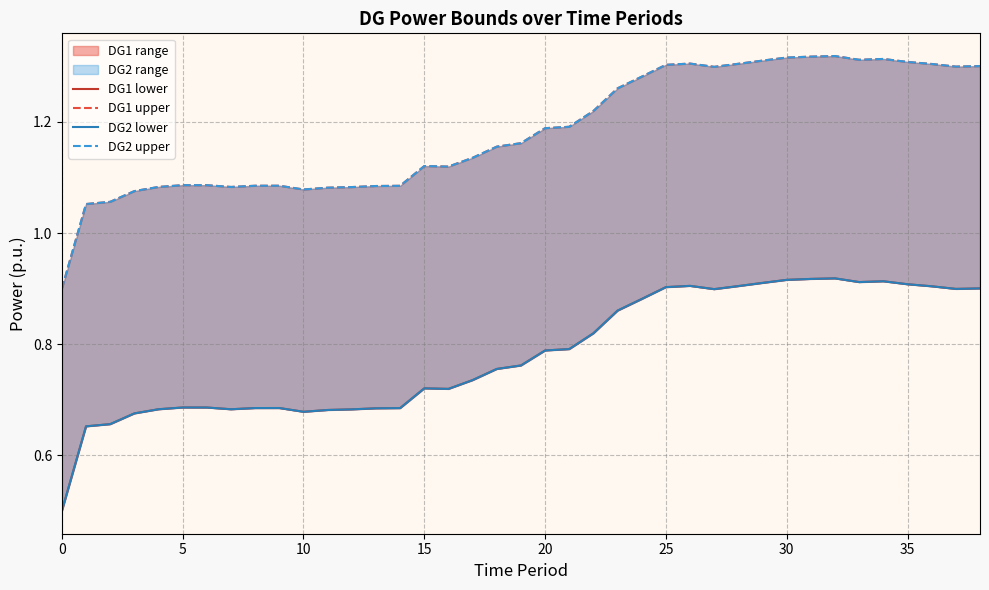

True or false: DG1 lower and DG1 upper cross at least once.

False